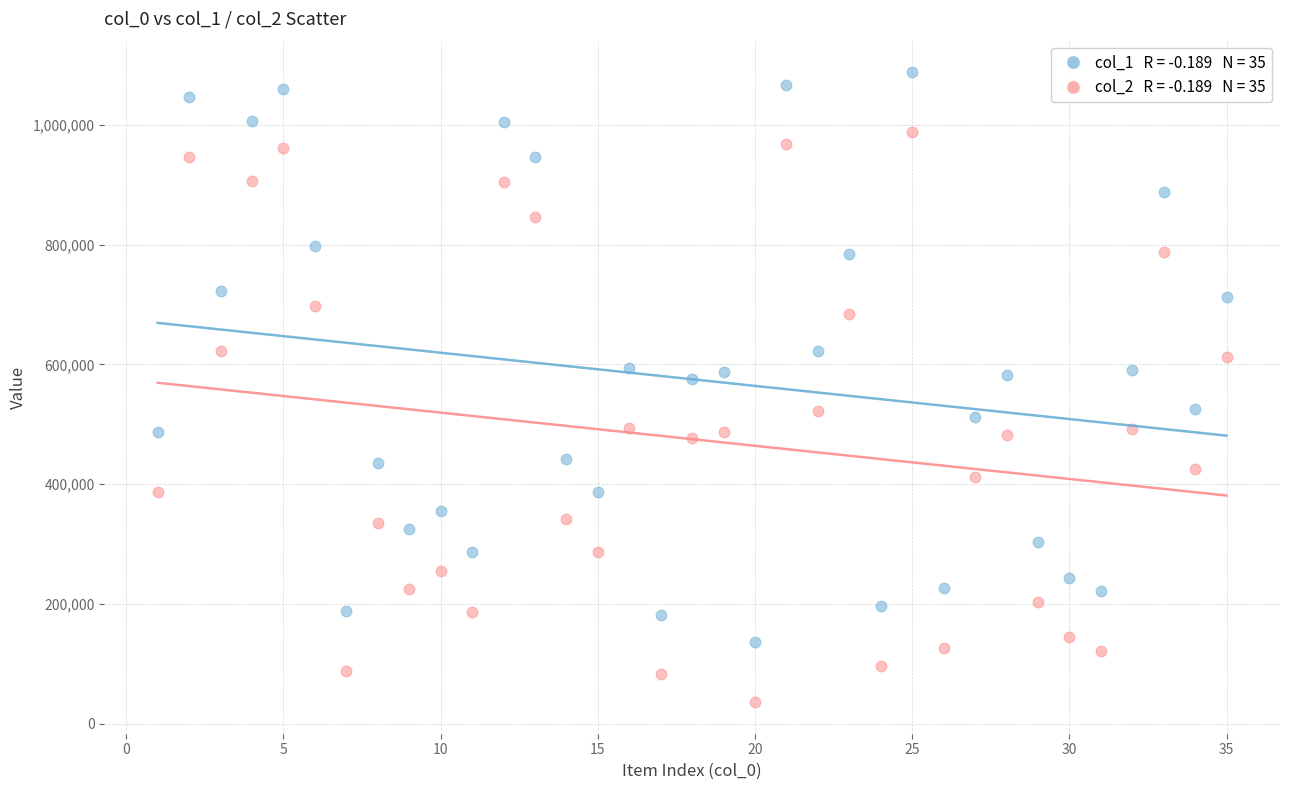

Across all data points, what is the range of Y values (max minus min)?

1051895